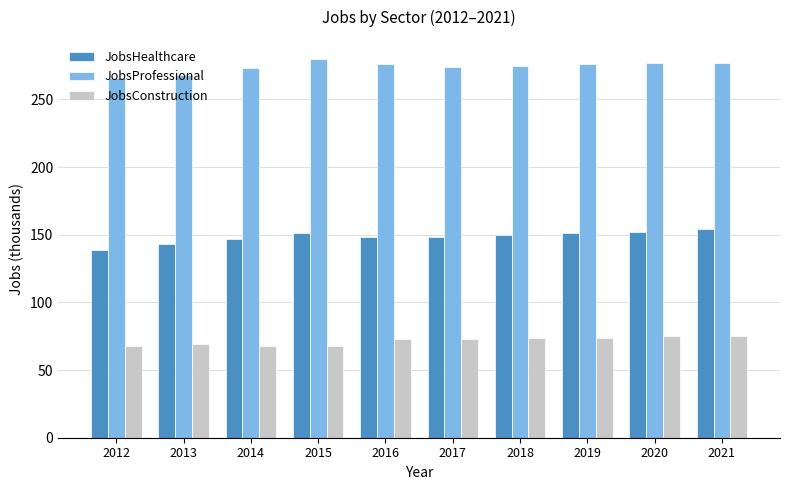

List the series in order of their peak value, highest first.

JobsProfessional, JobsHealthcare, JobsConstruction